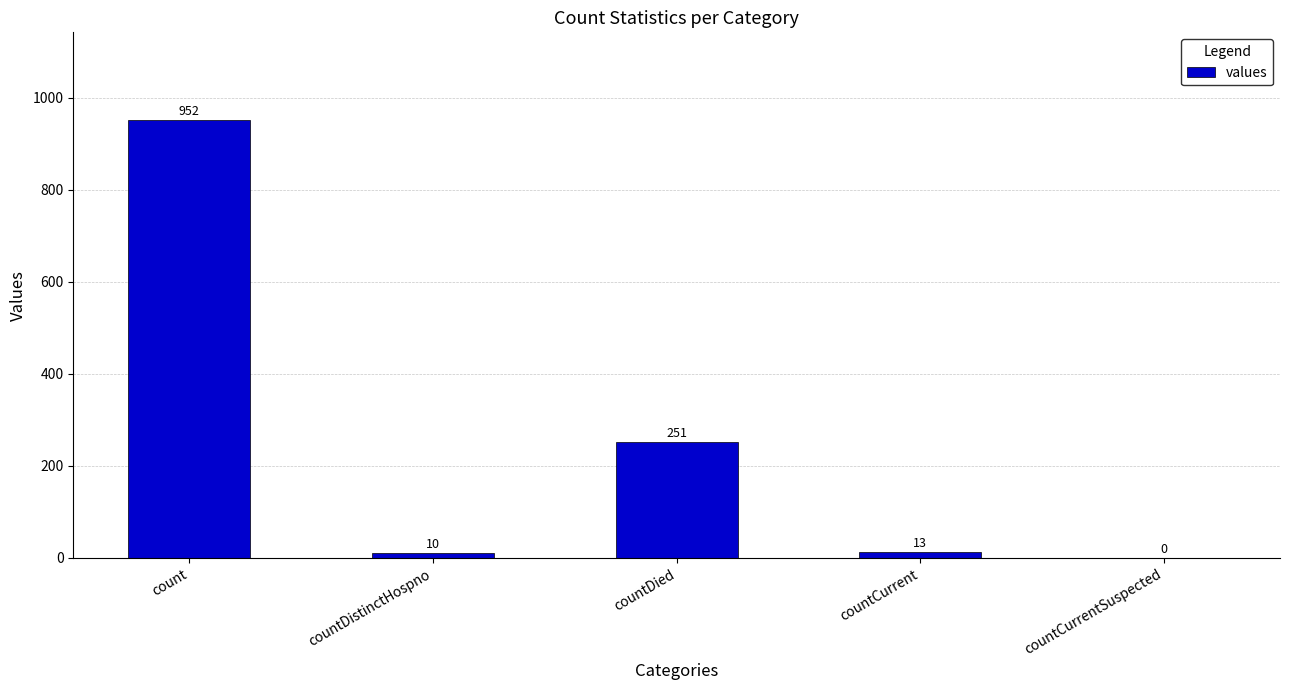

Which category has the highest value across all series?

count